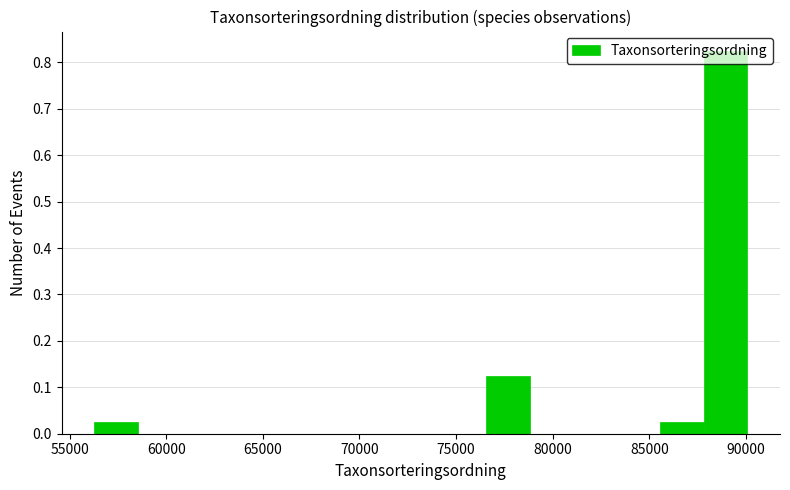

Over which range of the x-axis is the bar tallest?

88000 to 90000